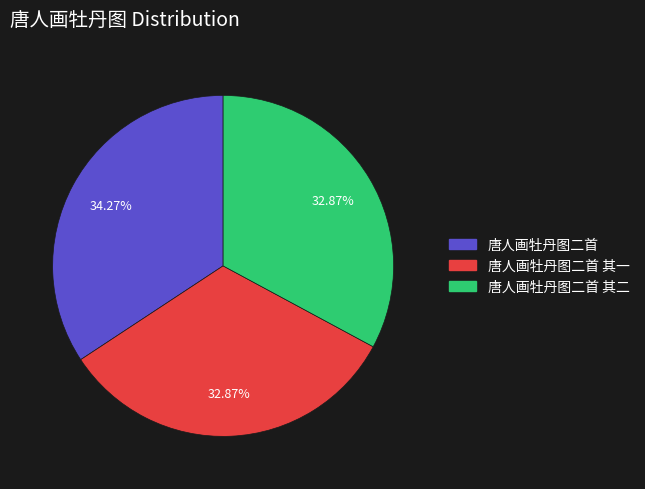

Is there a majority slice in this chart?

No